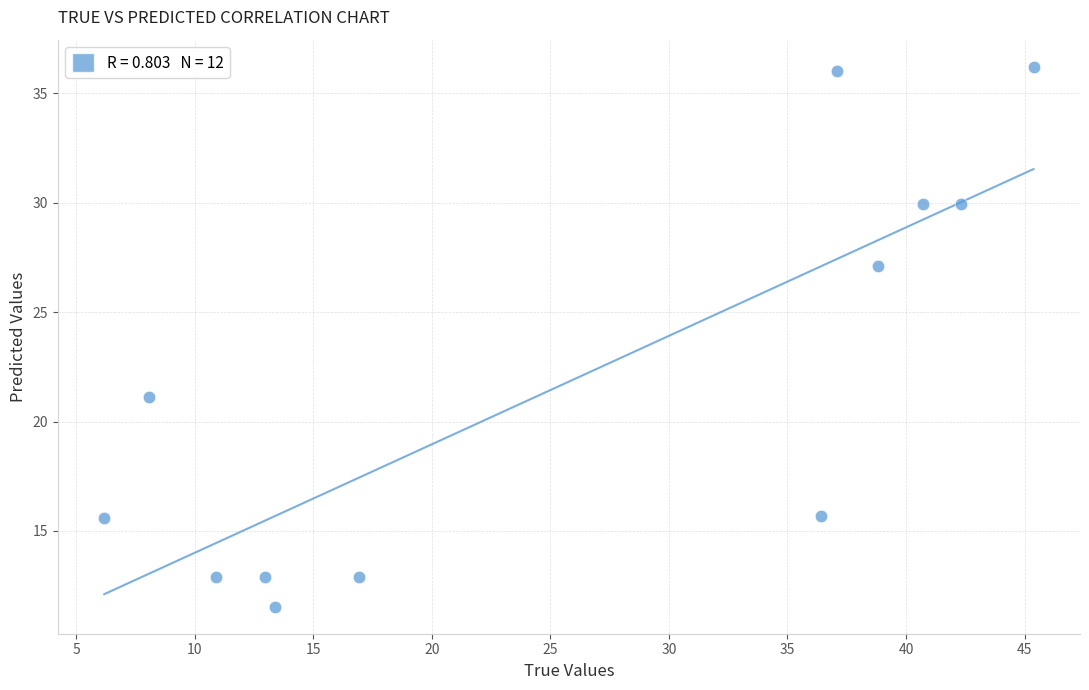

What is the average X value?

25.8